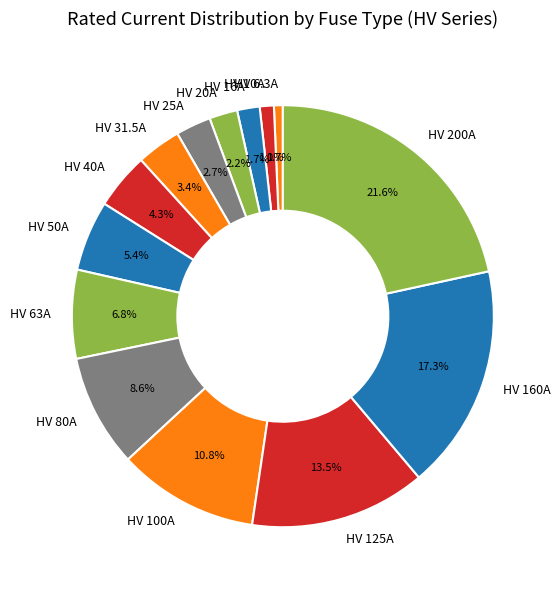

To the nearest percent, what portion does HV 40A represent?

4%